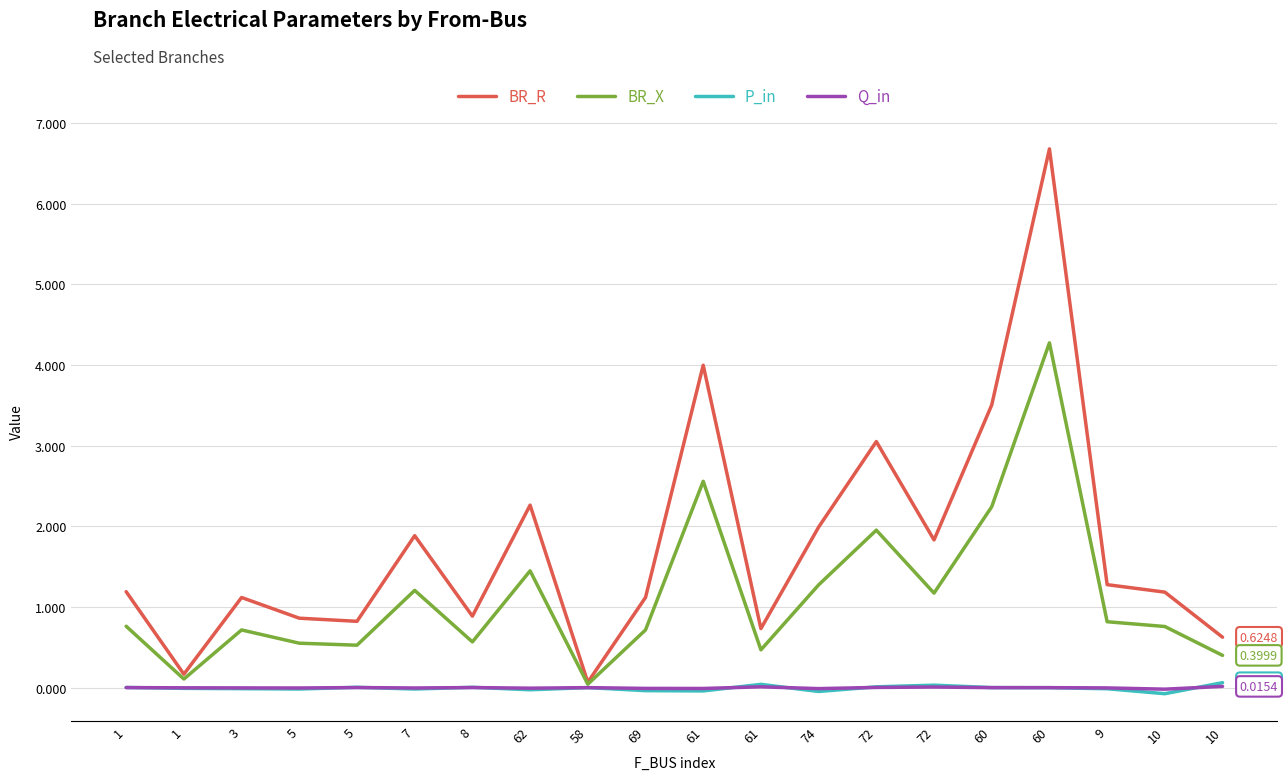

True or false: P_in has a value of -0.0 at 60.

True